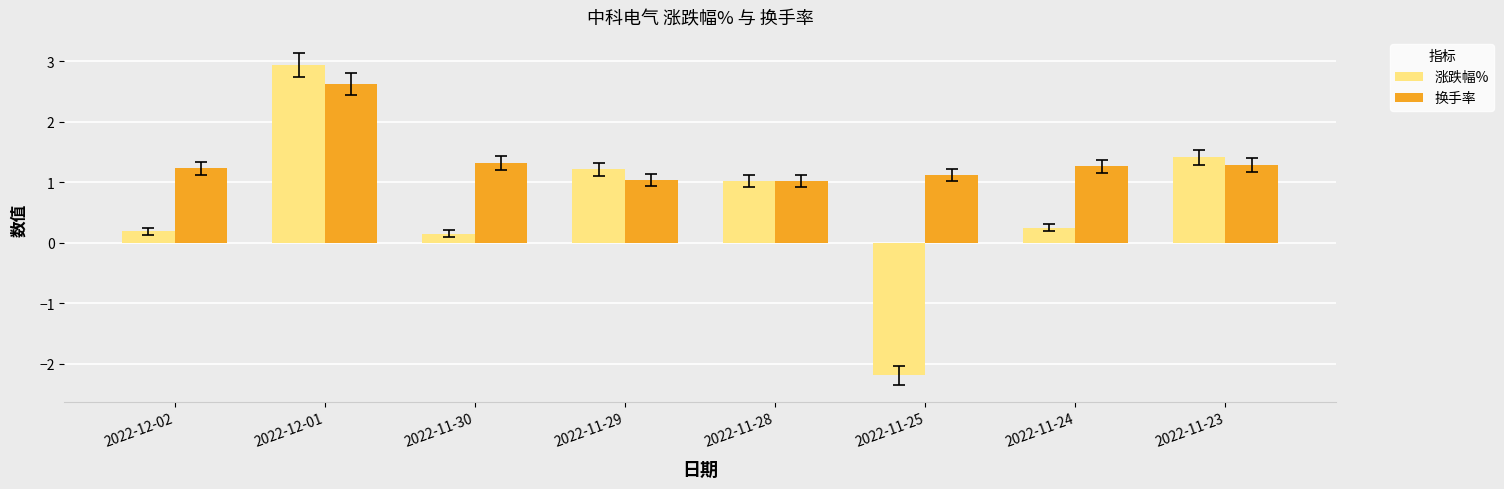

The 涨跌幅% series shows -3.6 at 2022-11-25. True or false?

False